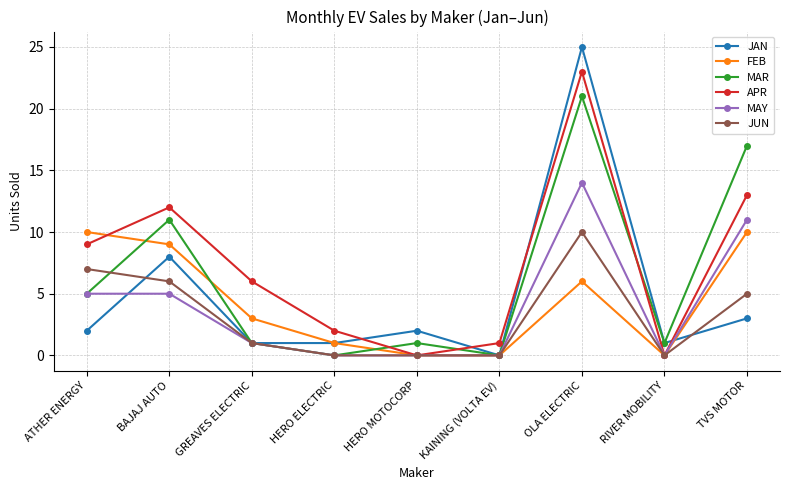

What is the difference between the highest and lowest values at GREAVES ELECTRIC?

5